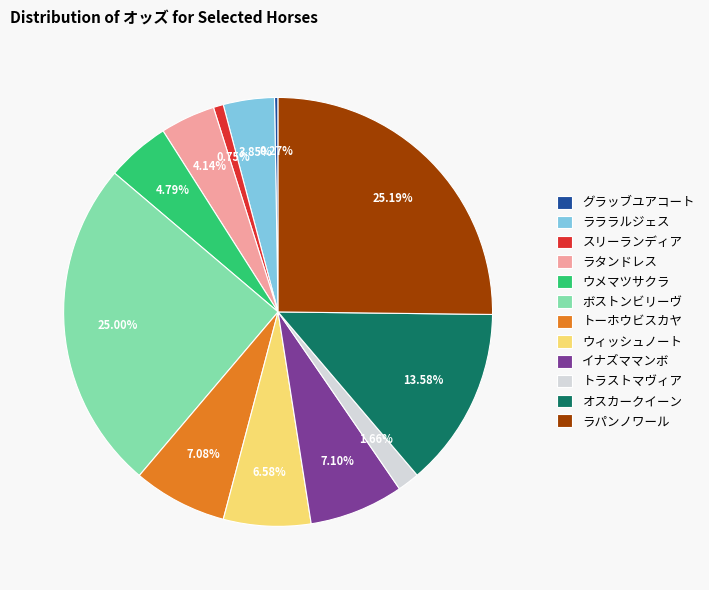

Does any single category account for the majority?

No